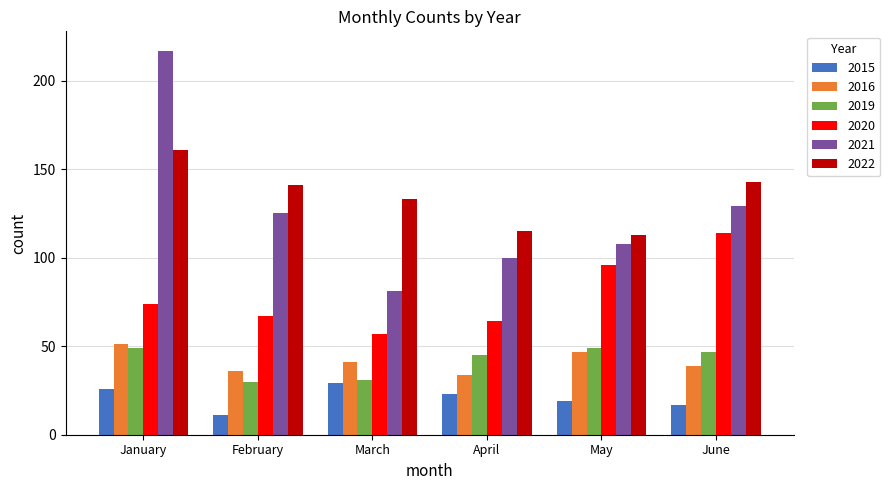

How many bars are there in each group?

6